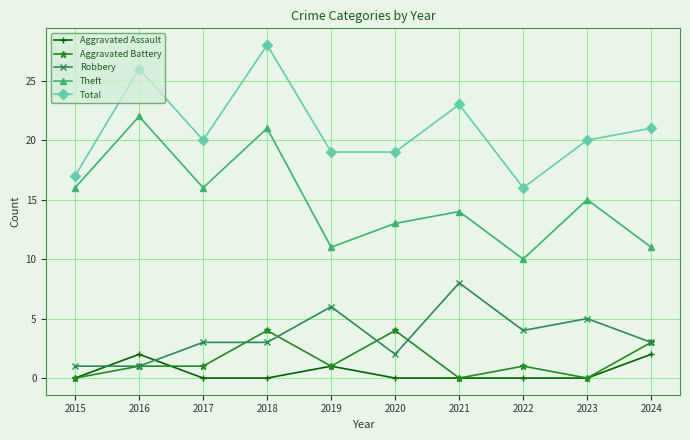

What is the difference between the Total values at 2023 and 2020?

1